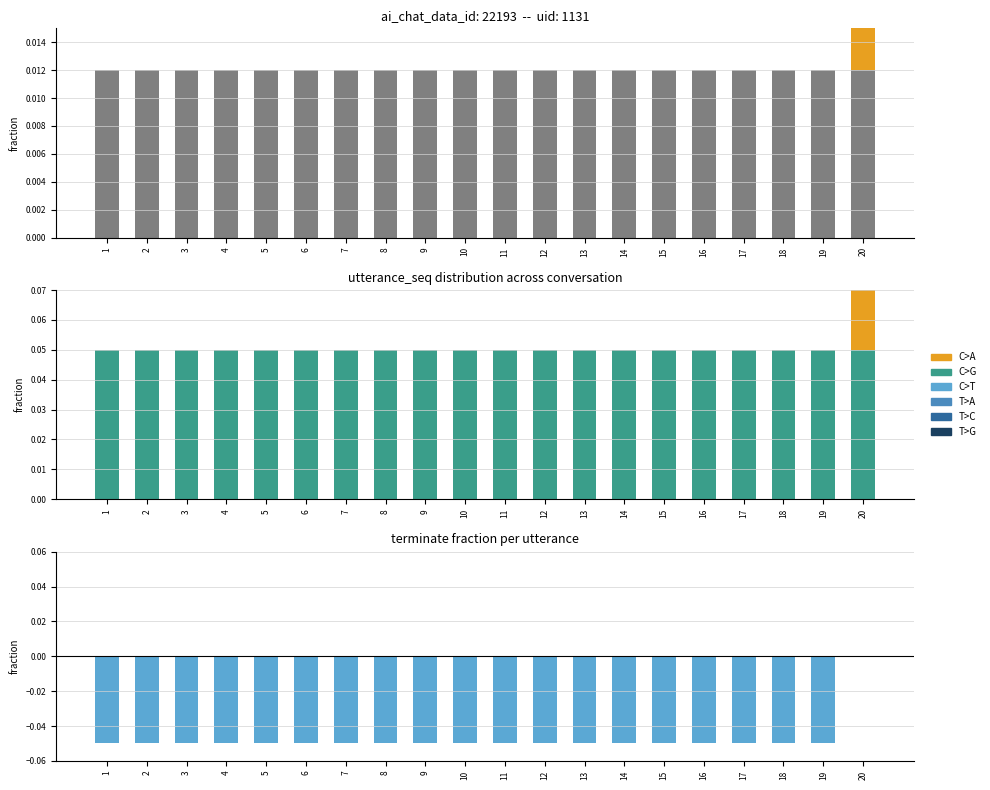

What is the difference between the maximum and minimum values in the terminate - uid series?

0.1